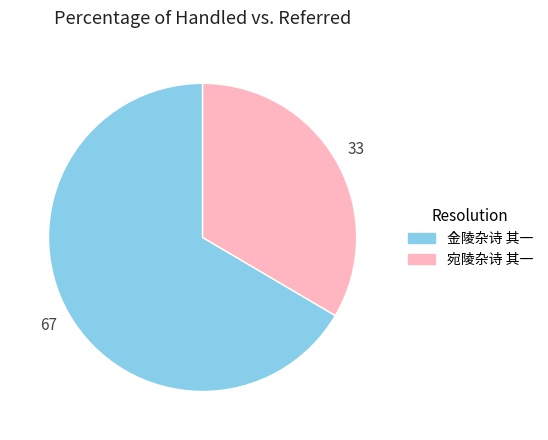

Is it true that 金陵杂诗 其一 is 44% of the pie?

False